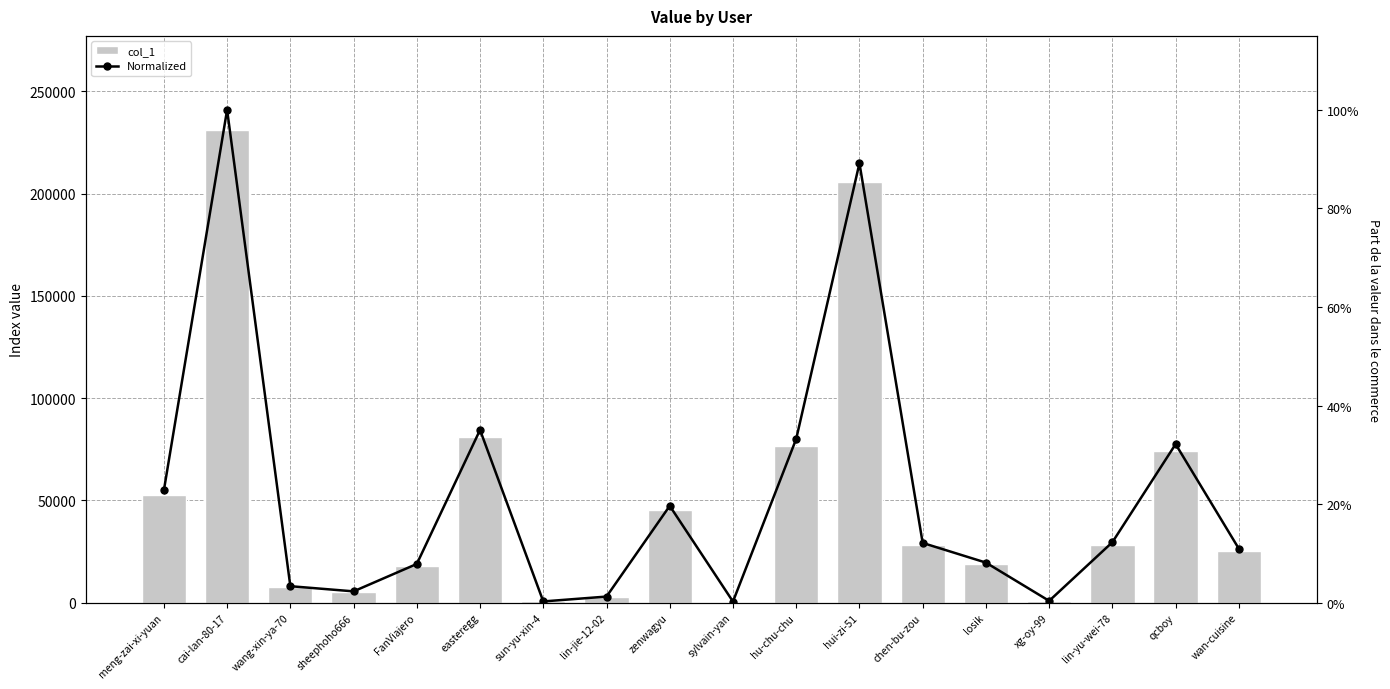

What is the label of the 4th bar from the left?

sheephoho666